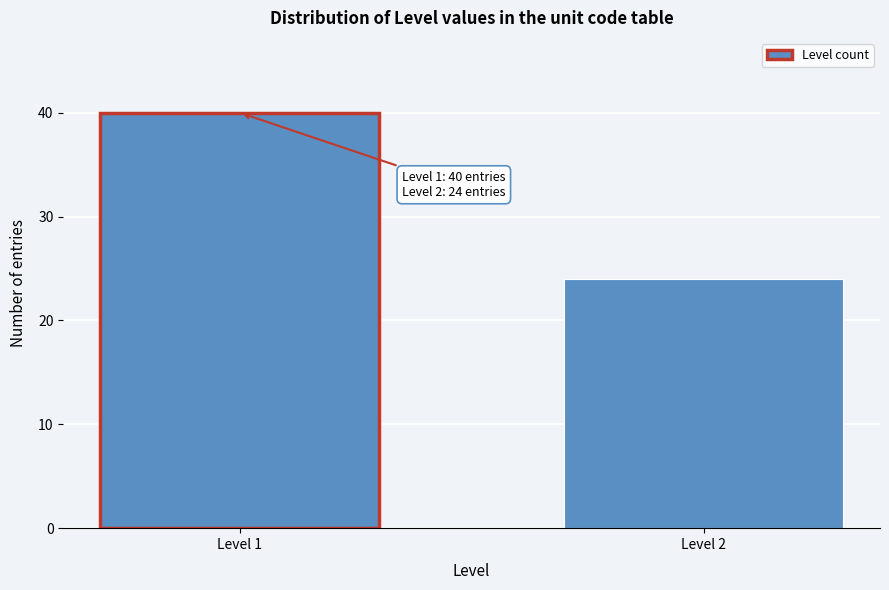

Reading right to left, list all the values displayed in this chart.

Level 2=24	Level 1=40